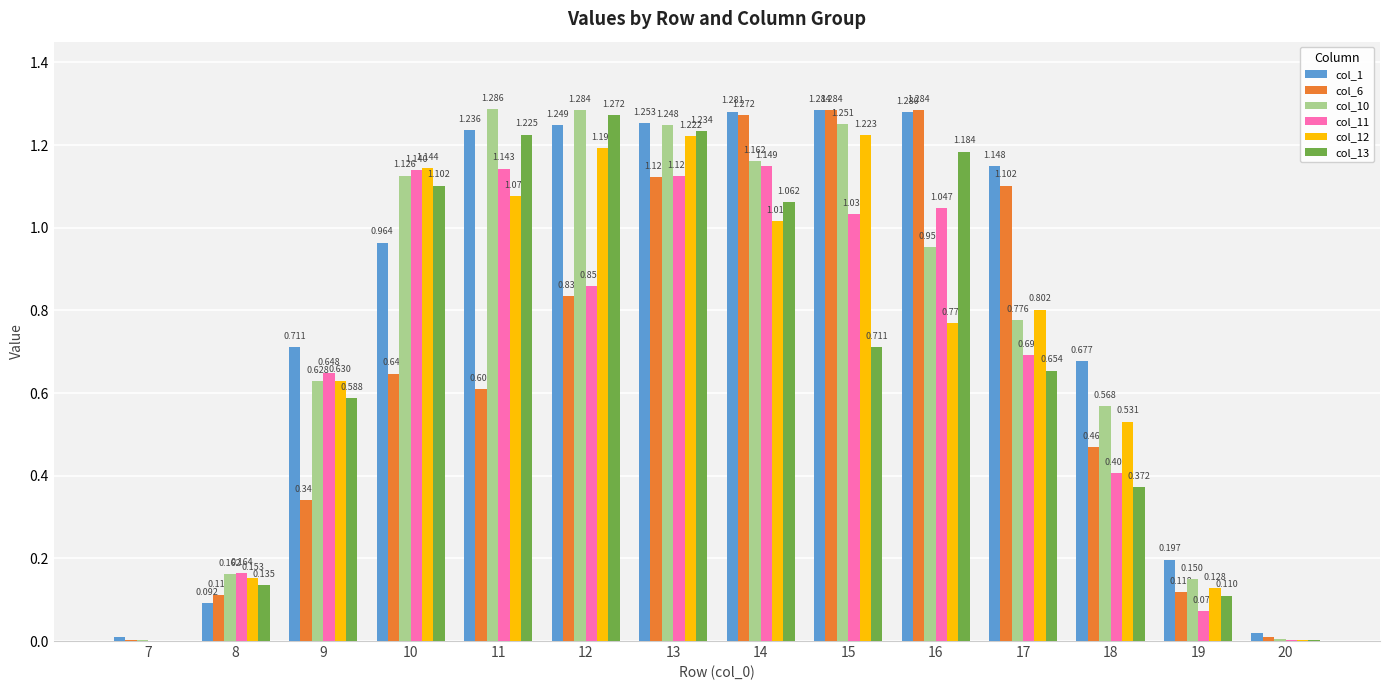

What is the total value across all series at 13?

7.2